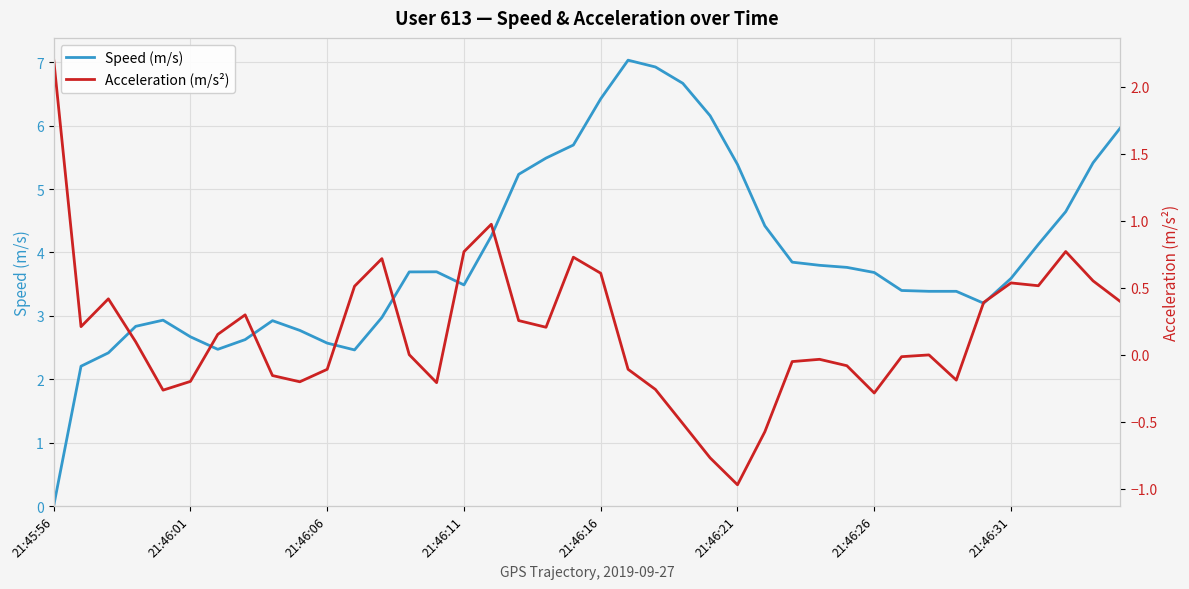

Is it true that Speed (m/s) equals 0.0 at 21:45:56?

True